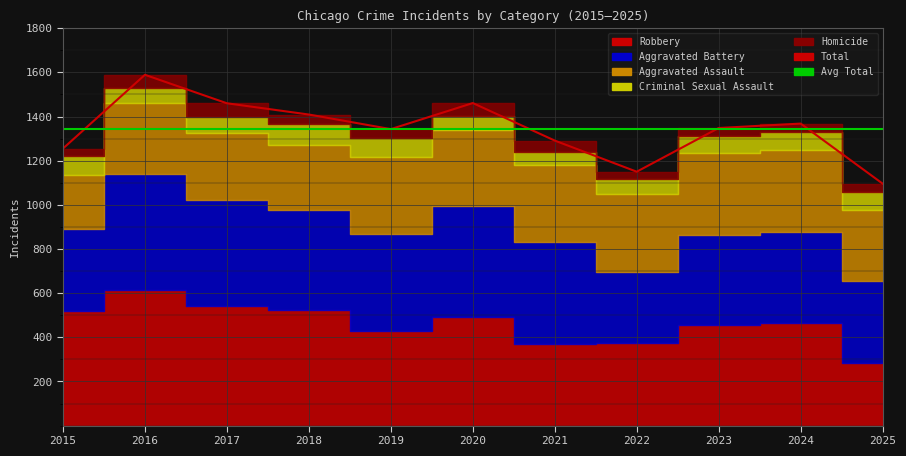

What is the value of the Total point at the 3rd from the left?

1460.0